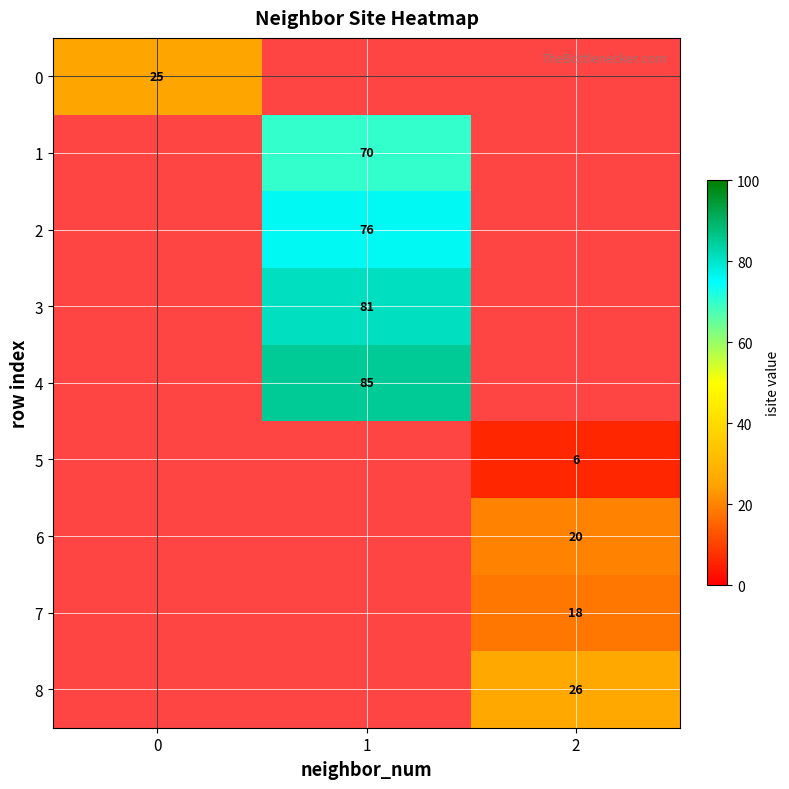

Between 1 and 2, which is larger?

2